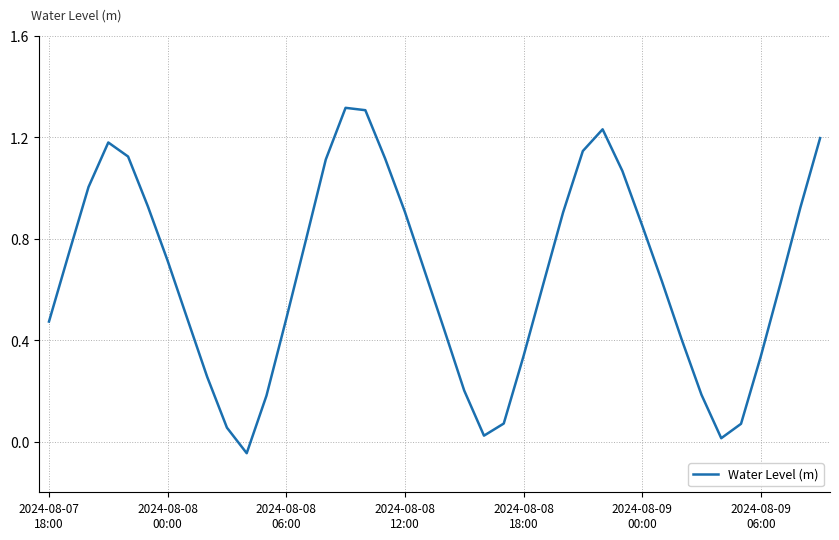

What is the difference between the maximum and minimum values?

1.4